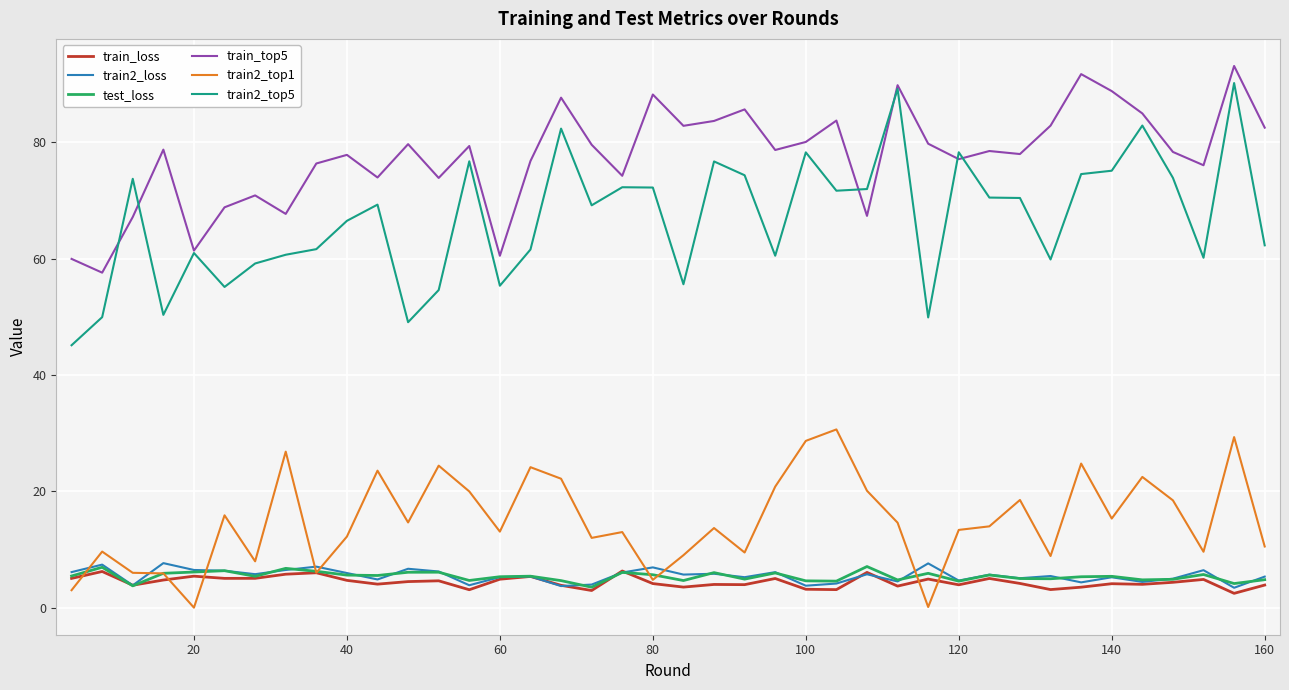

Which series has the widest spread of values?

train2_top5